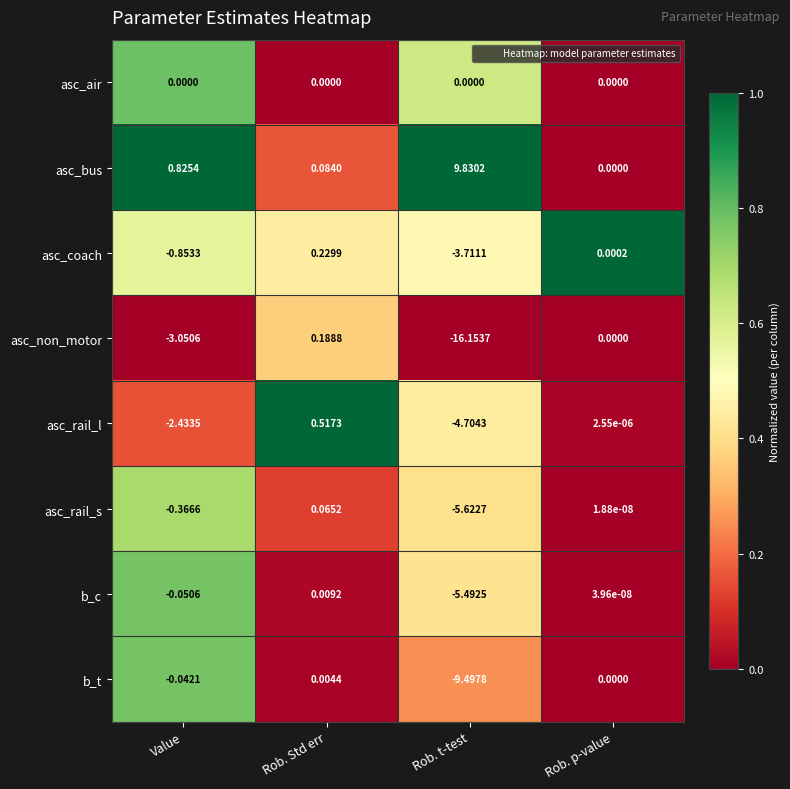

Which series has the largest total across all categories?

asc_bus